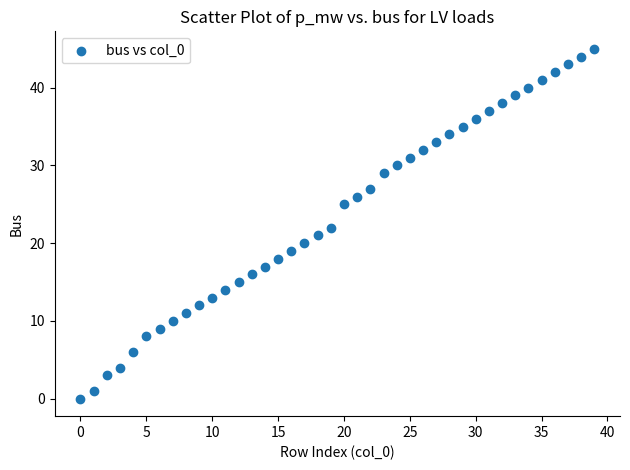

What is the range of Y values (max minus min)?

45